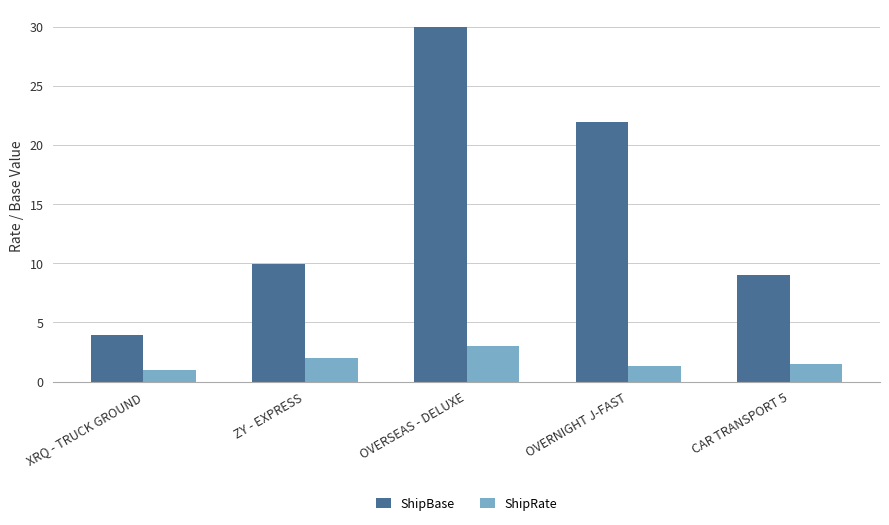

Is the value of ShipBase at OVERNIGHT J-FAST greater than the value of ShipRate at OVERNIGHT J-FAST?

Yes